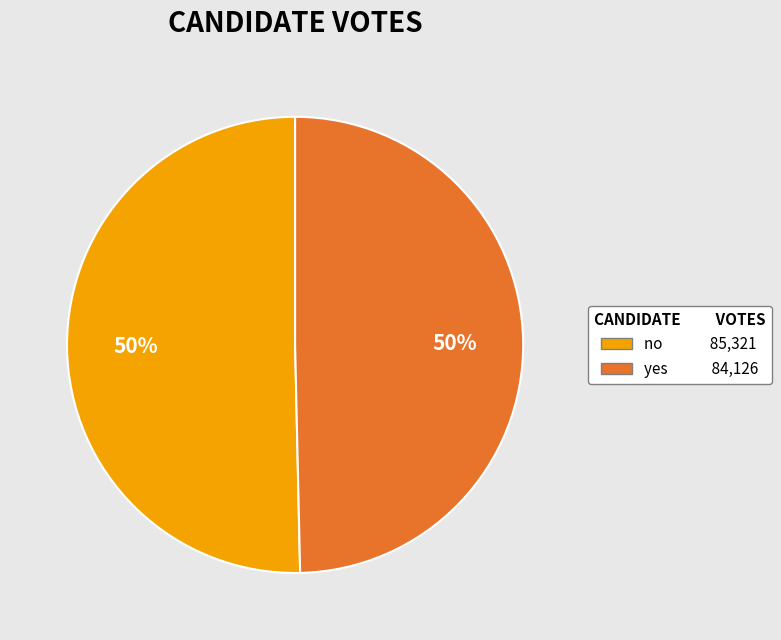

What is the ratio of the value at no to the value at yes?

1.0